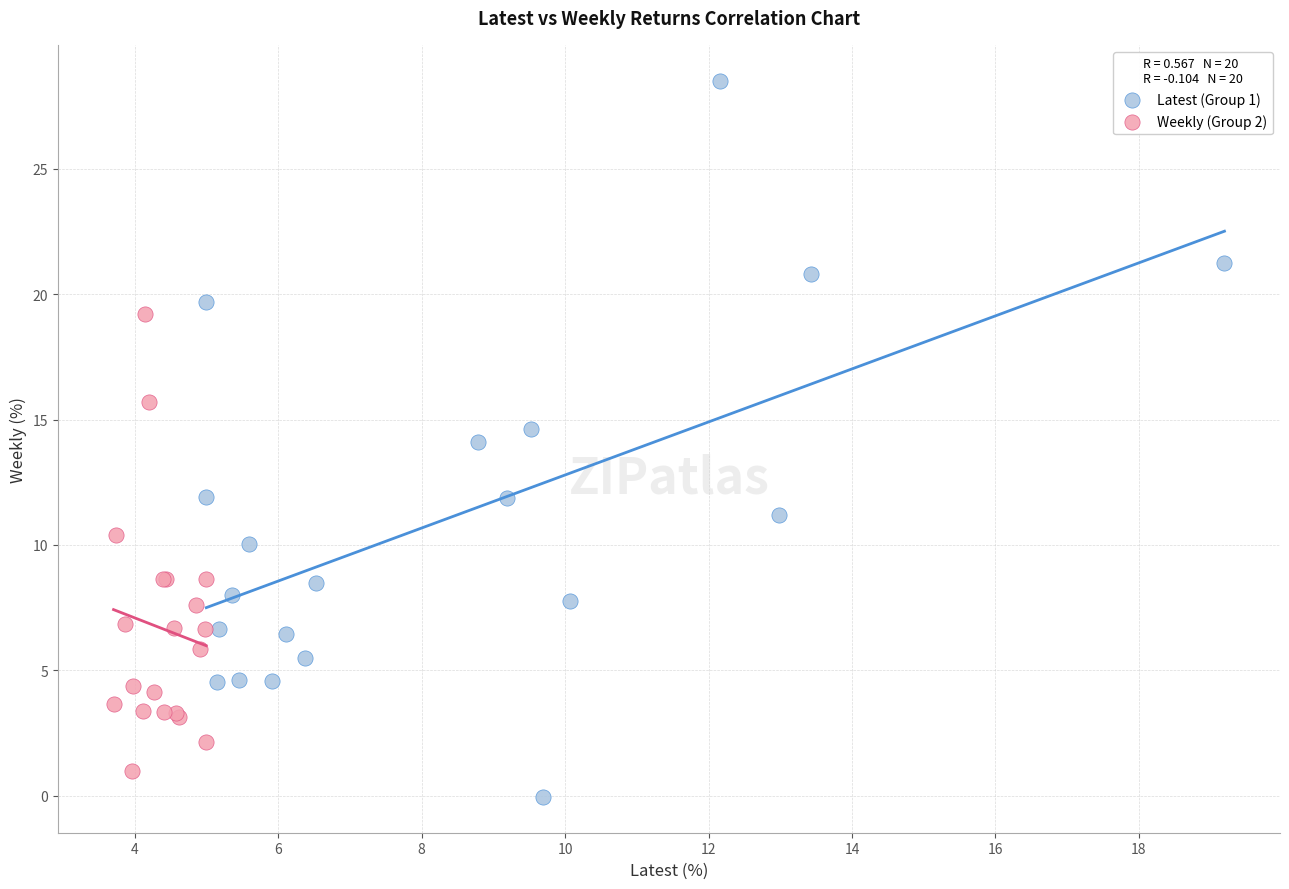

Which series contains the highest Y value?

Latest (Group 1)